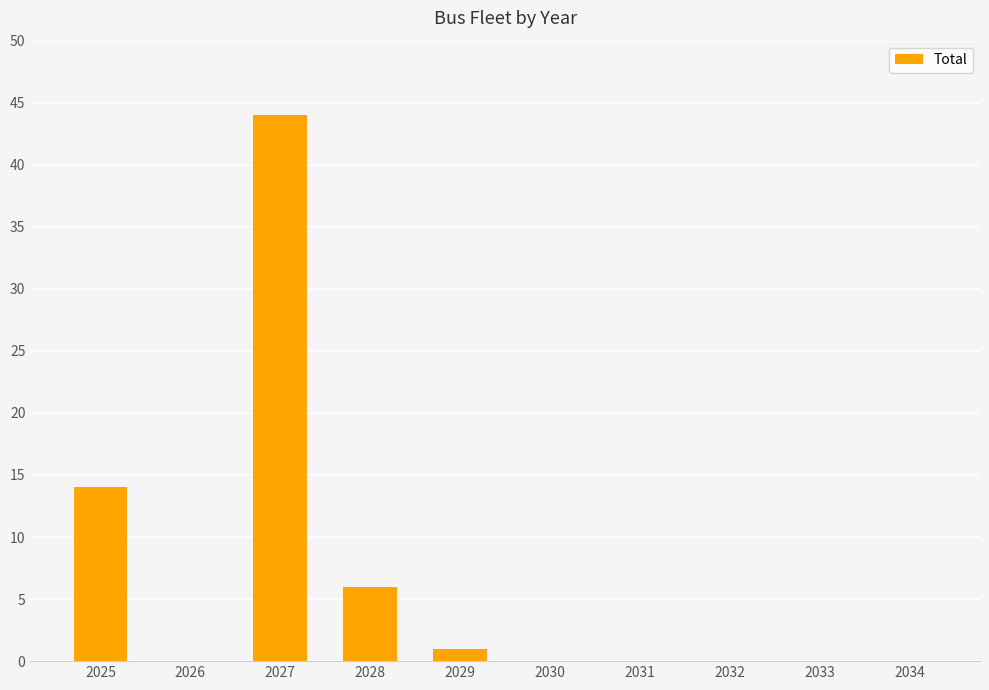

What is the sum of all values?

65